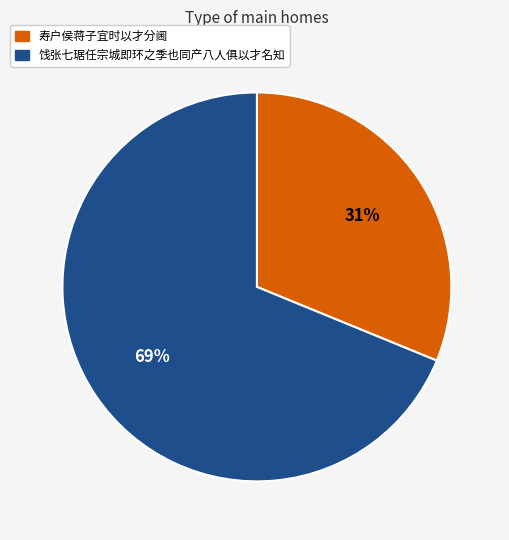

Do 饯张七琚任宗城即环之季也同产八人俱以才名知 and 寿户侯蒋子宜时以才分阃 together represent more than half of the pie?

Yes